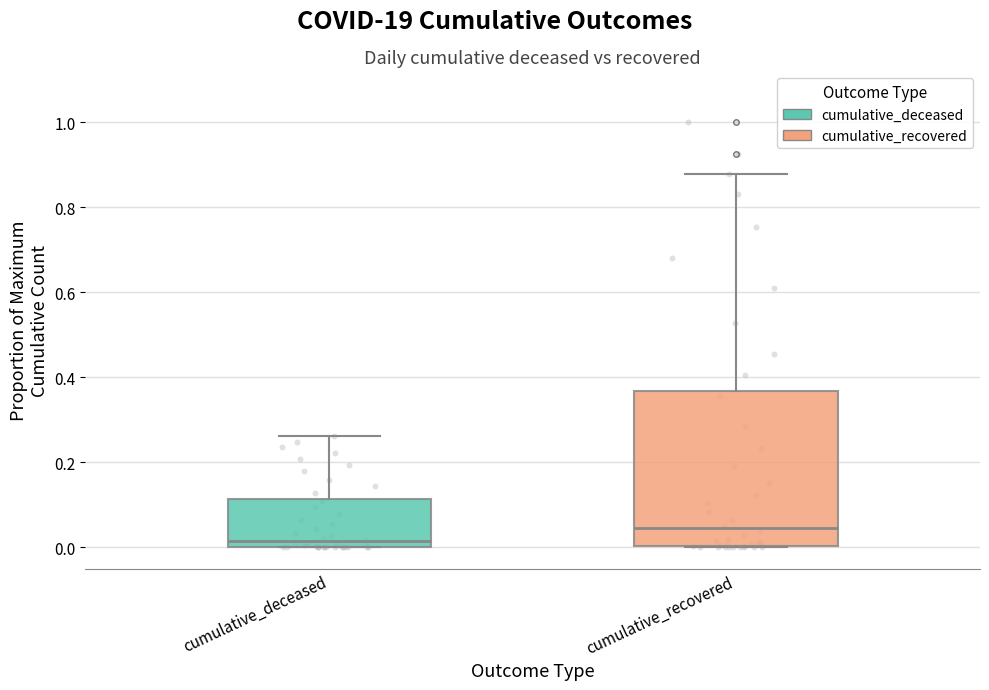

Where is the upper edge of the box for cumulative_deceased on the y-axis? The values are not printed on the chart, so give them approximately, as read against the axis.

0.12